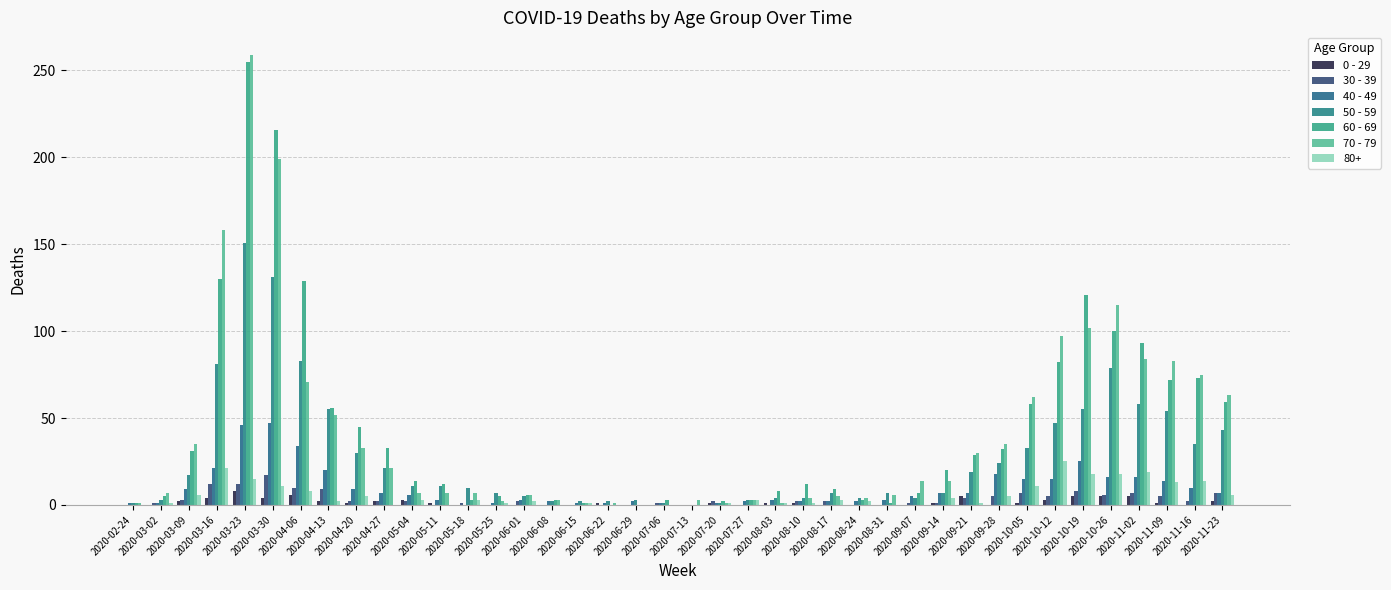

Which series has the largest range (max minus min)?

70 - 79